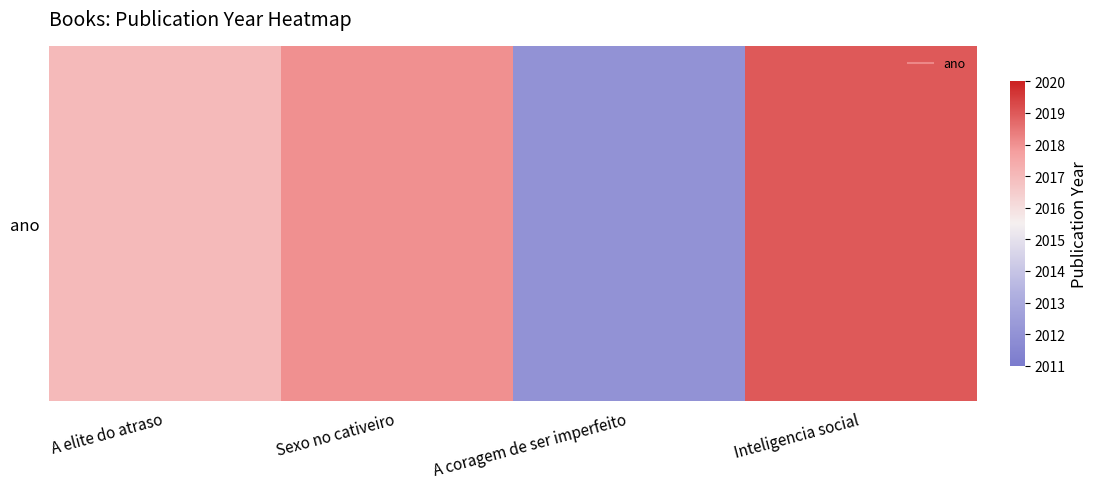

How many series are shown in this chart?

1